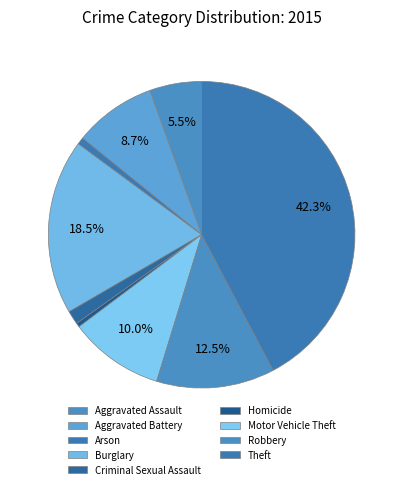

To the nearest percent, what is the average slice percentage?

11%